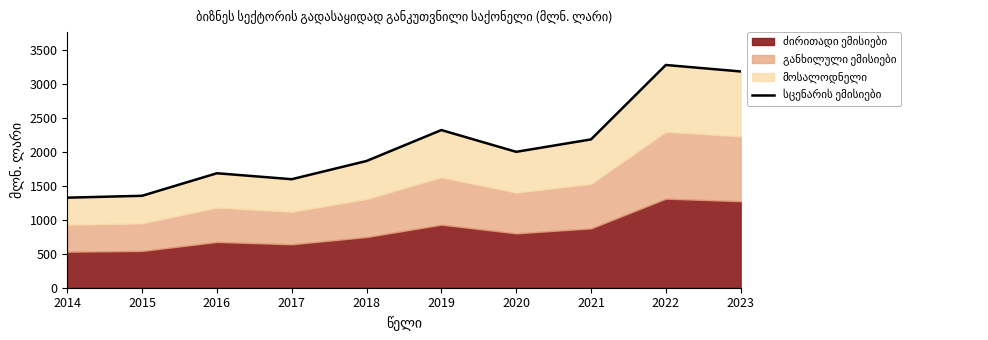

True or false: the data shows 1975.3 at 2014.

False